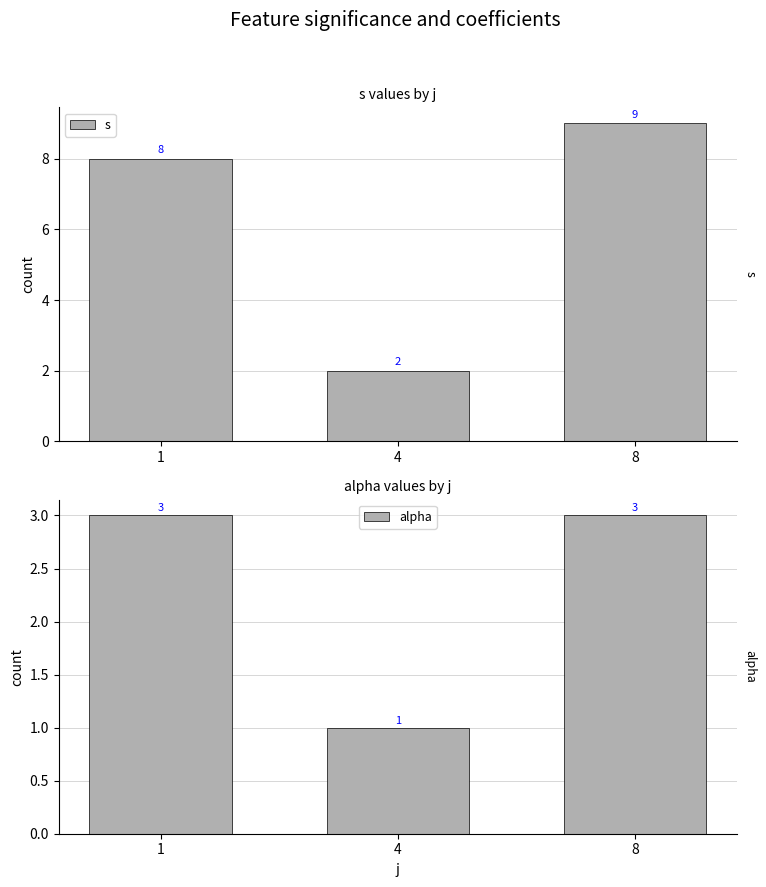

At which category is the sum across all series the highest?

8